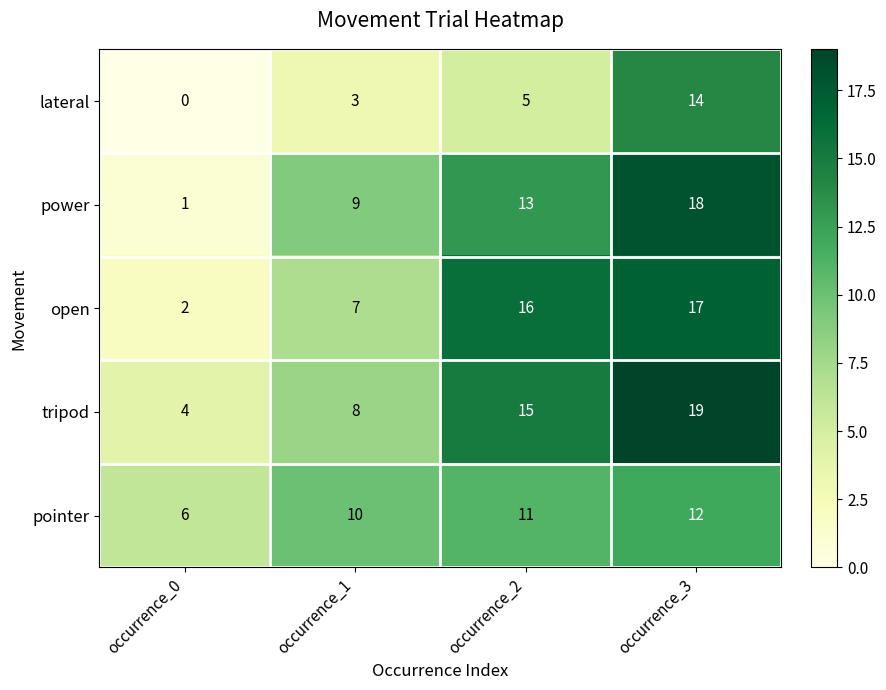

Reading left to right, transcribe all the data shown in this chart.

lateral: 0	3	5	14
power: 1	9	13	18
open: 2	7	16	17
tripod: 4	8	15	19
pointer: 6	10	11	12